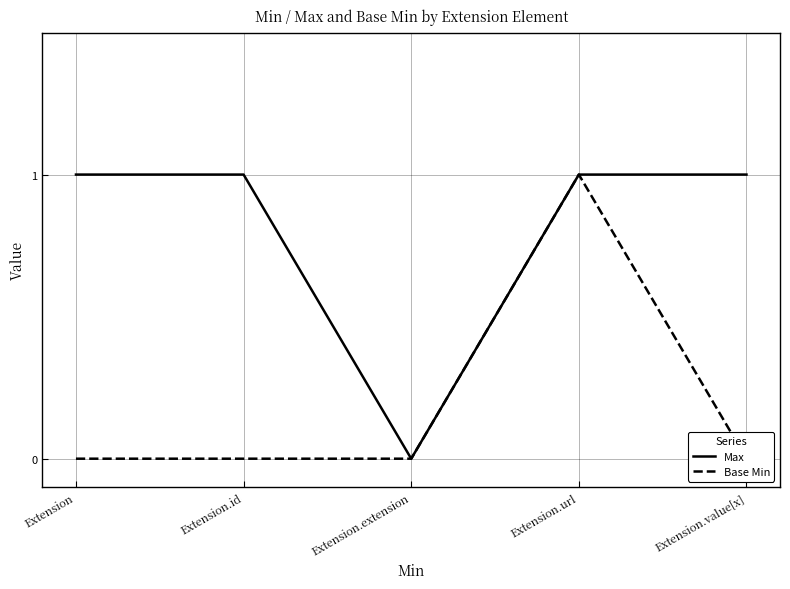

Reading left to right, what are all the values shown in this chart?

Max: Extension=1	Extension.id=1	Extension.extension=0	Extension.url=1	Extension.value[x]=1
Base Min: Extension=0	Extension.id=0	Extension.extension=0	Extension.url=1	Extension.value[x]=0